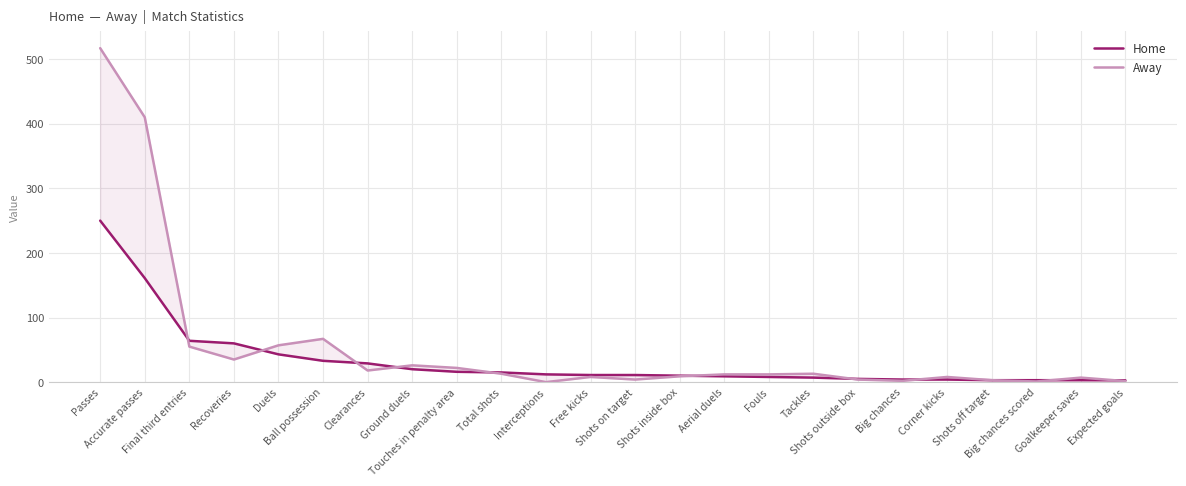

Which label corresponds to the smallest value in the chart?

Interceptions